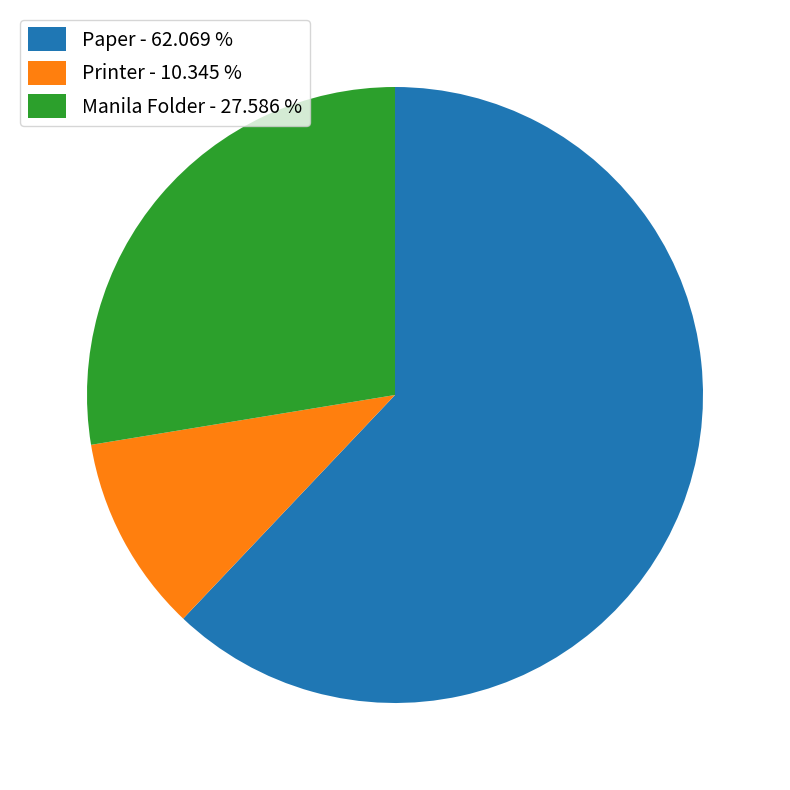

Is Paper - 62.069 % the majority of the pie?

Yes